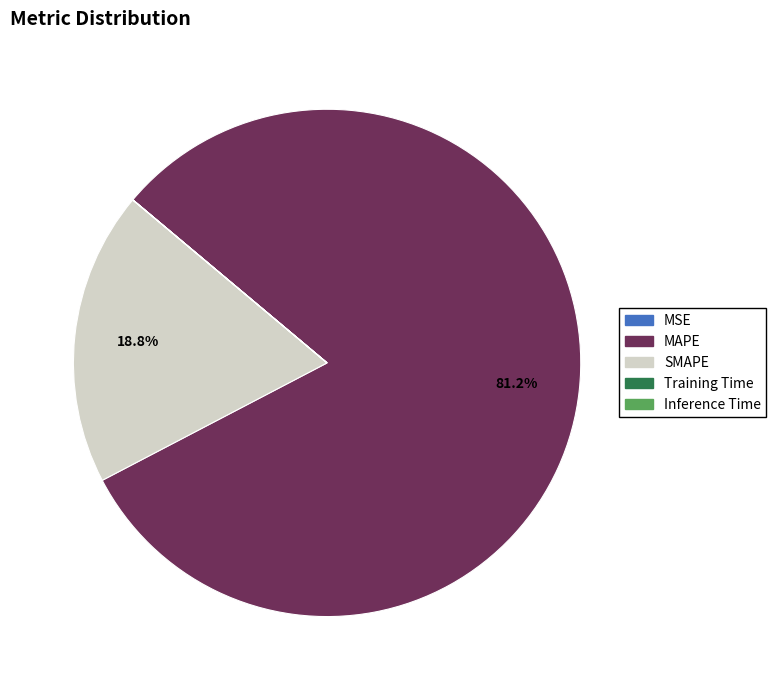

Is MAPE the majority of the pie?

Yes